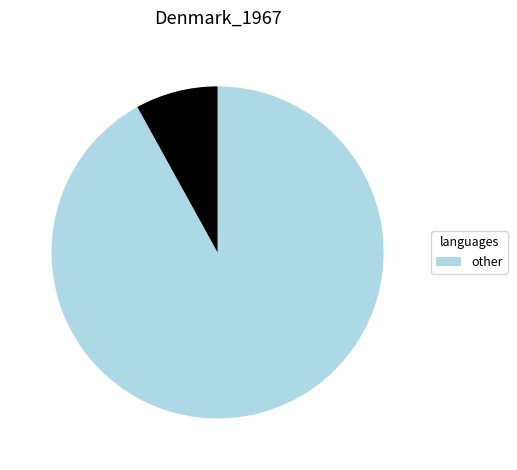

Is there a majority slice in this chart?

Yes